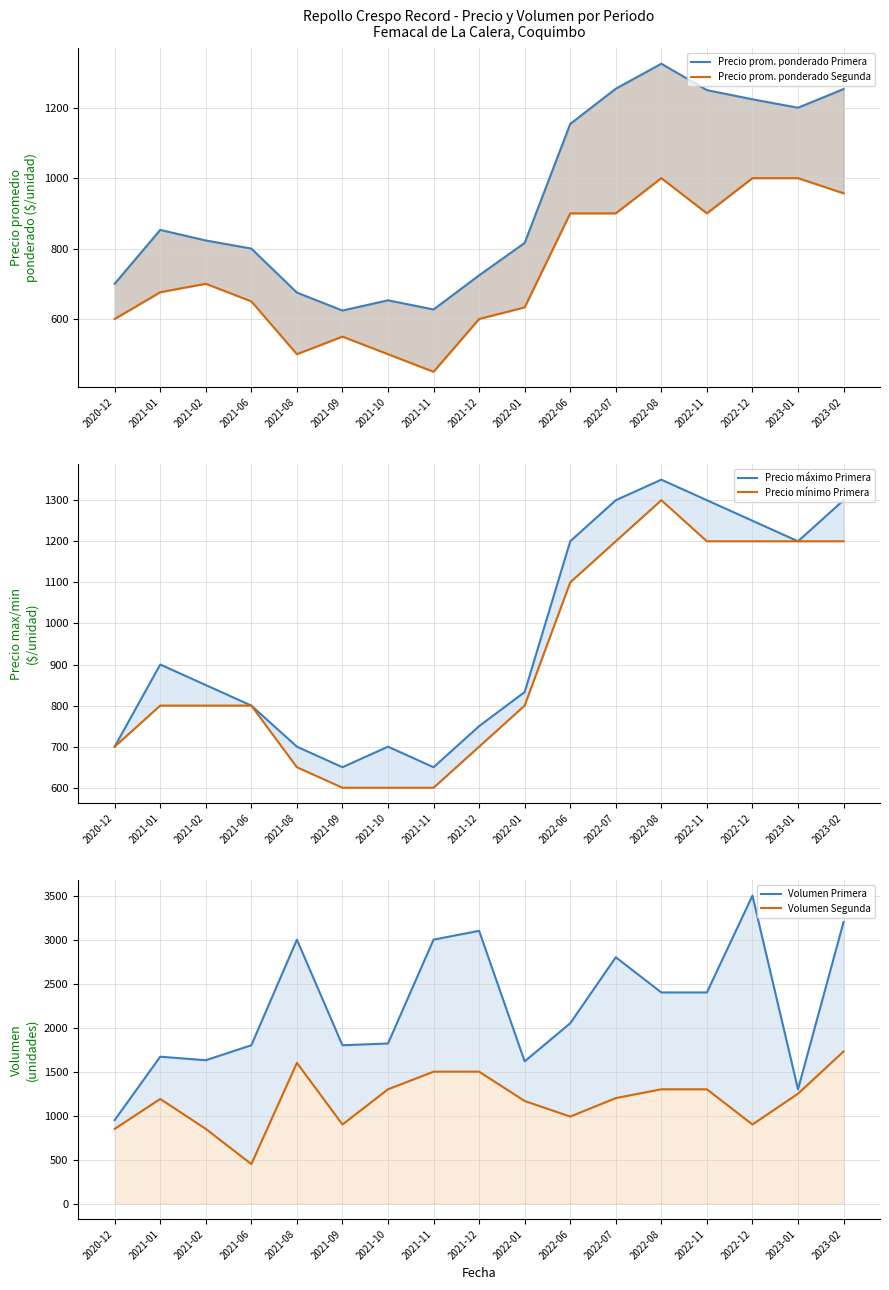

How many distinct data groups are displayed?

6